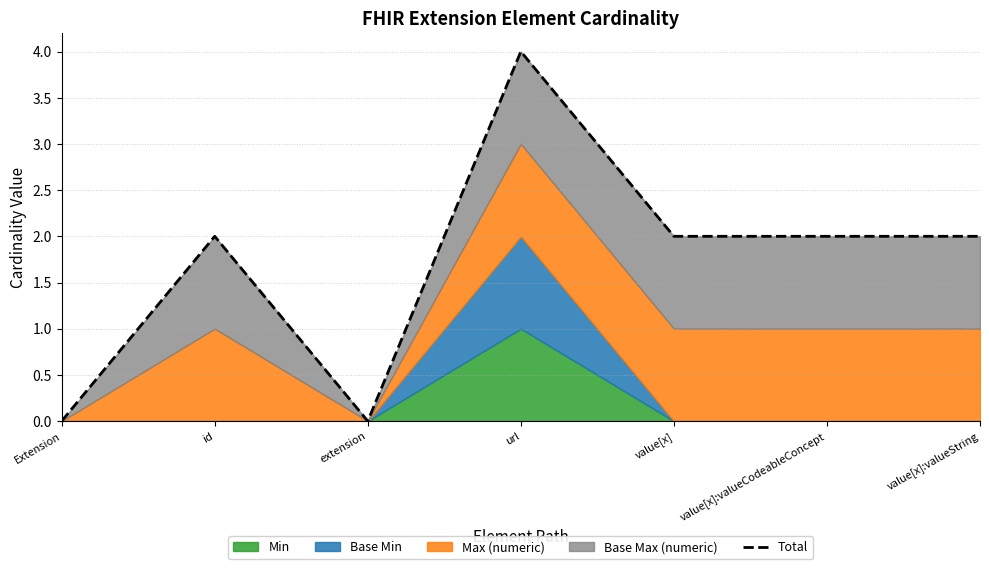

Where is the first local minimum?

extension